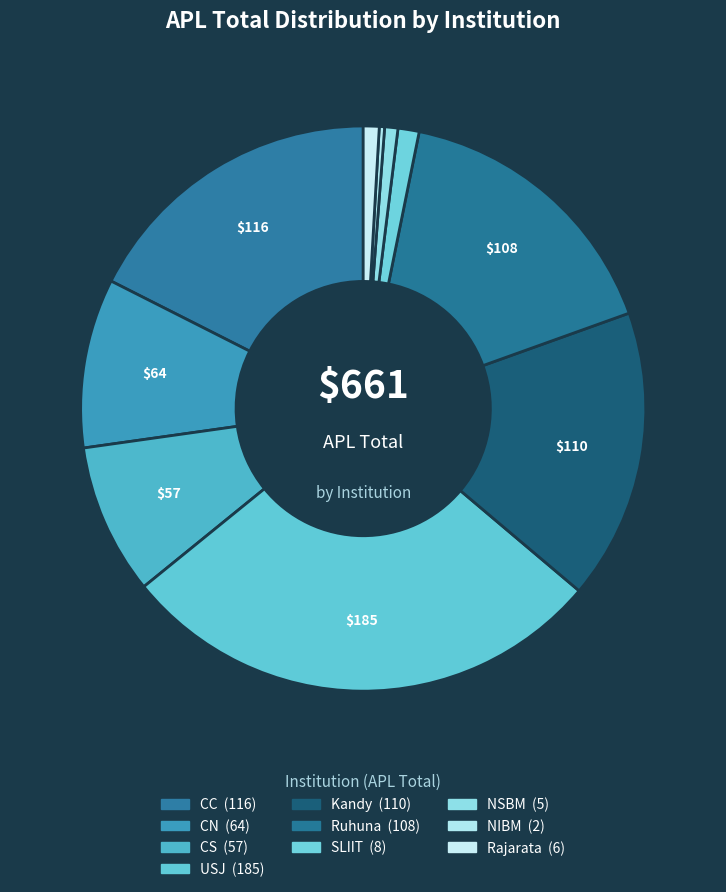

Does SLIIT account for over 50% of the chart?

No